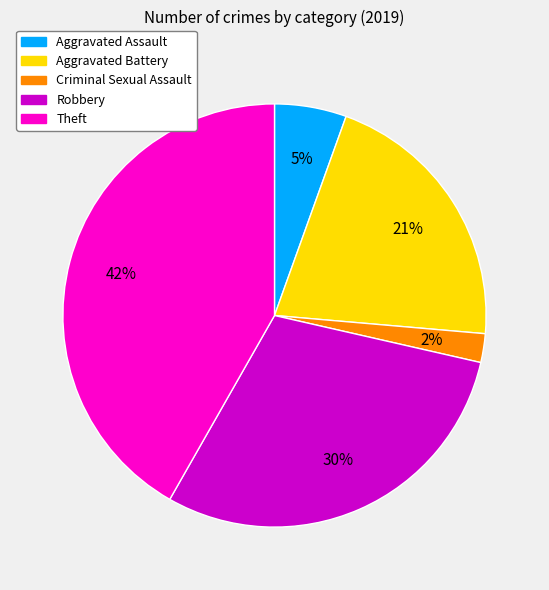

To the nearest percent, what is the average slice percentage?

20%